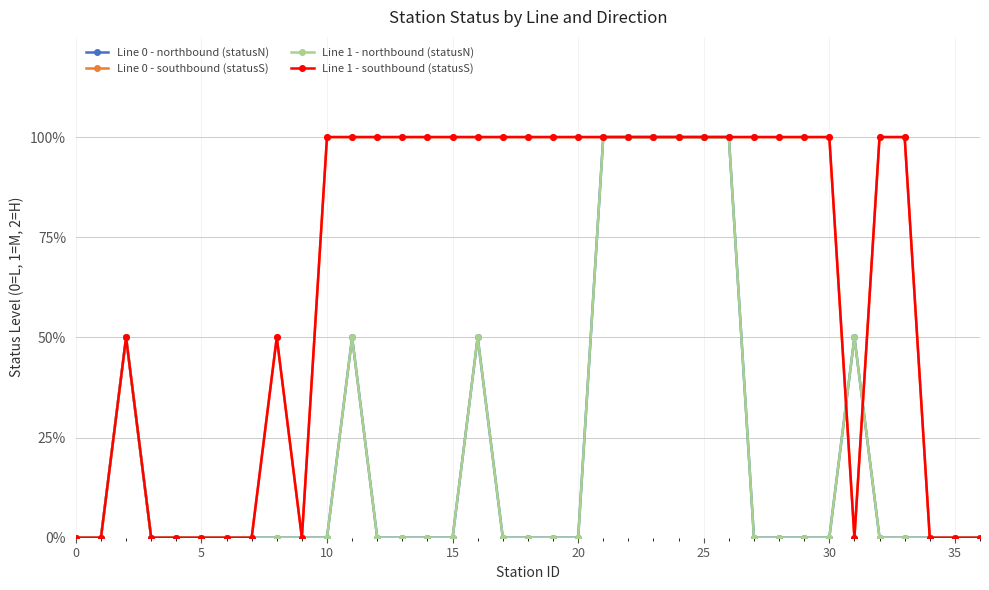

Is this an area chart (filled region under the line)?

No